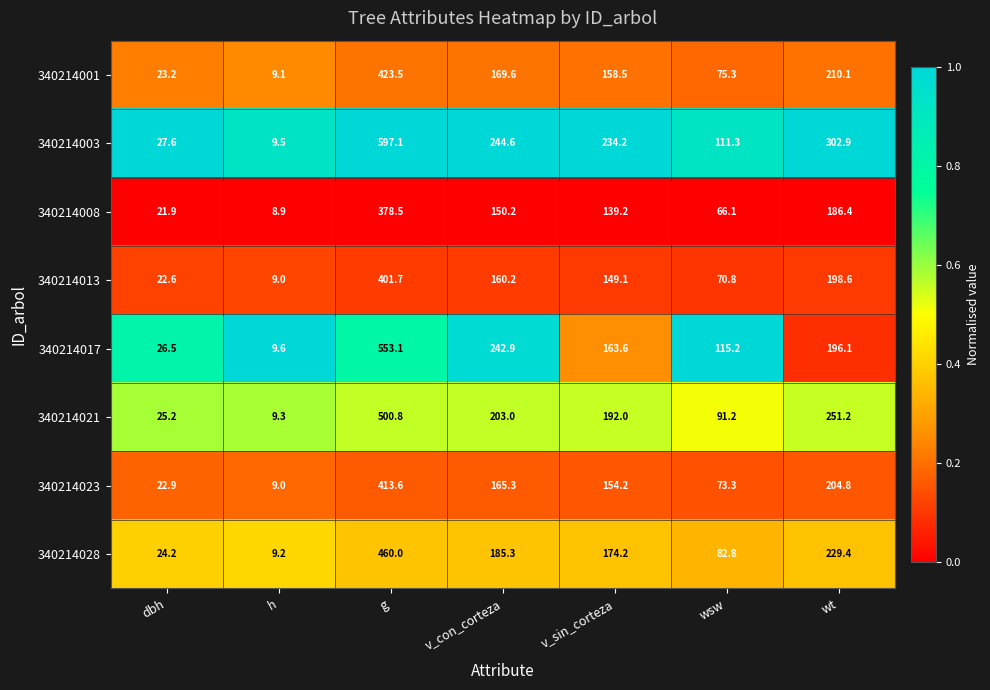

What is the lowest value of the 340214013 series?

9.0